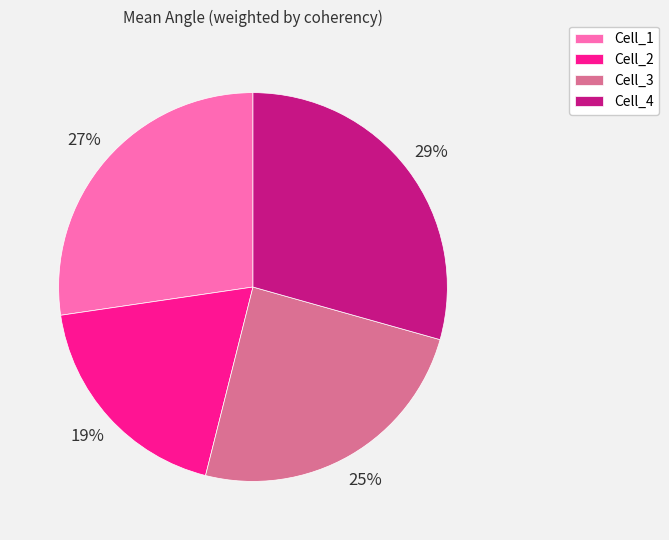

To the nearest percent, what is the combined percentage of Cell_2 and Cell_4?

48%